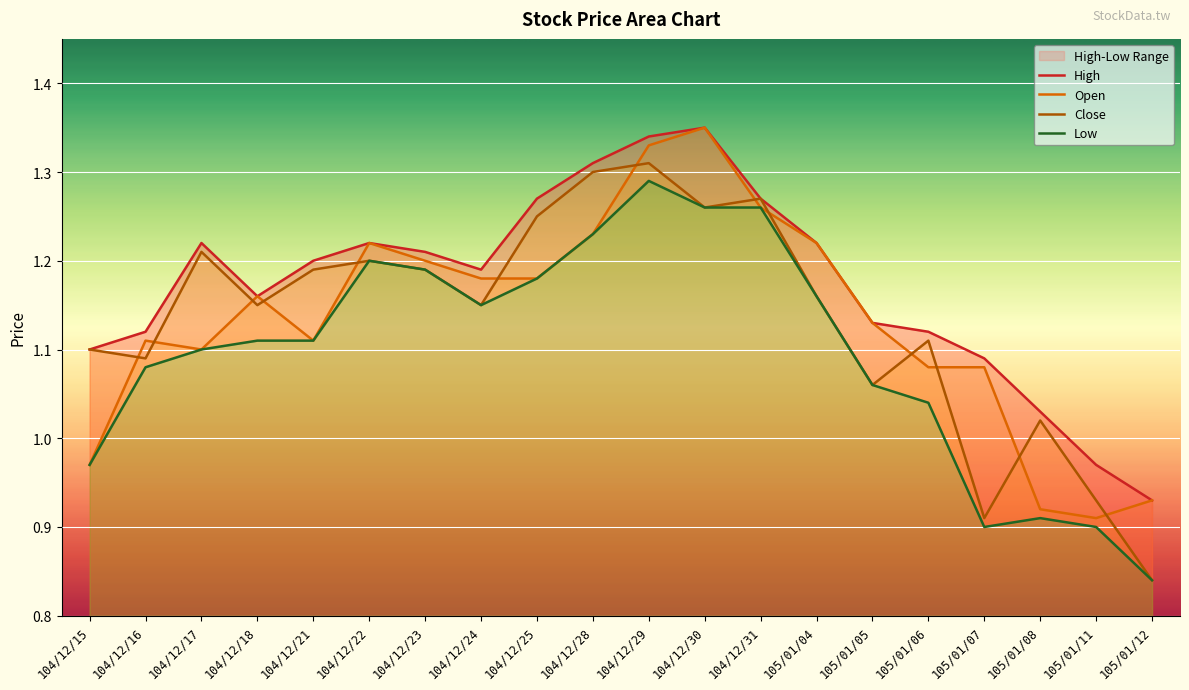

How many values in the Open series are below 1?

4